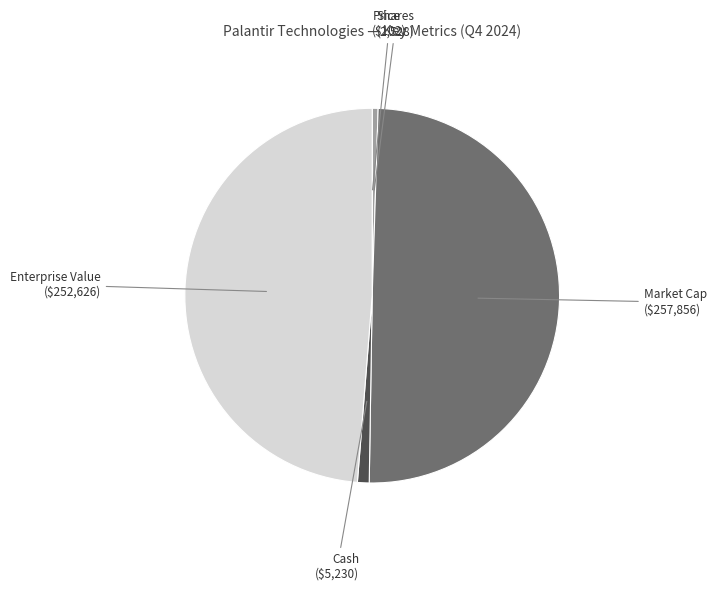

What is the largest slice in the pie chart?

MC